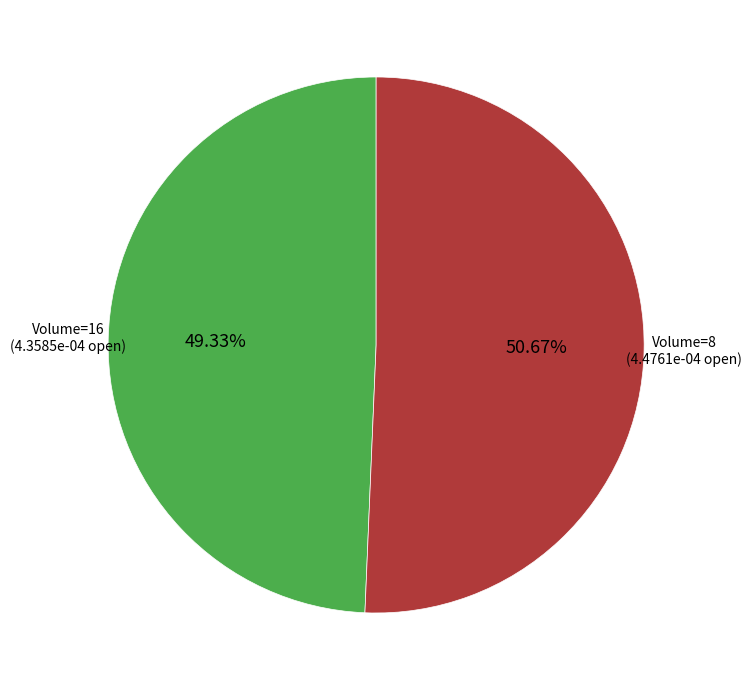

What is the majority slice?

8